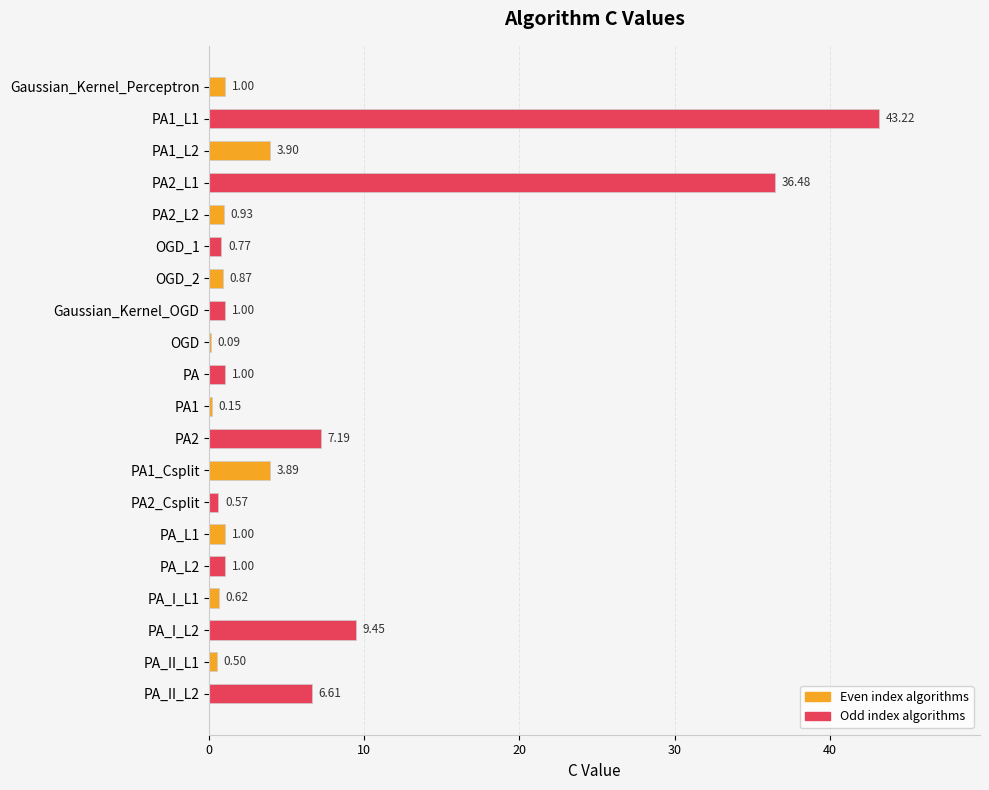

What is the sum of the values at Gaussian_Kernel_OGD and PA1?

1.1